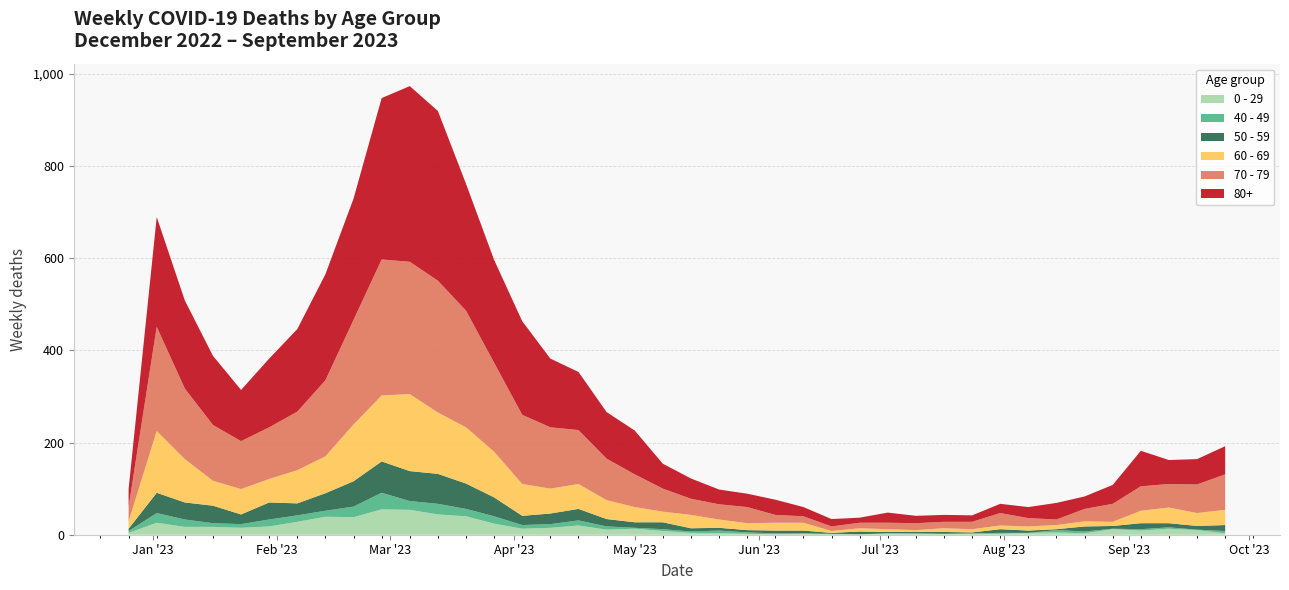

Reading right to left, extract all data points from this chart.

0 - 29: 3	10	13	9	12	3	5	4	2	2	2	2	3	1	1	2	1	2	3	4	8	13	11	20	15	13	24	40	44	54	55	38	39	28	18	15	17	17	26	4
40 - 49: 5	1	3	3	1	4	5	0	2	1	0	1	0	0	1	1	2	3	6	3	4	2	7	11	8	8	16	16	23	19	36	23	13	14	15	8	8	16	21	4
50 - 59: 13	8	9	13	6	11	2	5	8	2	4	3	3	6	2	6	6	5	6	7	15	12	16	25	23	20	41	55	65	65	68	55	38	26	37	21	38	37	44	5
60 - 69: 33	28	34	27	9	11	9	9	8	7	8	4	6	7	4	17	17	15	18	29	23	33	41	54	54	69	99	122	133	167	143	123	80	72	51	55	54	94	134	16
70 - 79: 77	62	51	53	39	27	12	18	27	16	14	15	14	12	10	14	17	35	33	35	50	71	90	117	133	150	193	253	286	287	295	227	165	127	112	104	121	153	226	32
80+: 61	55	52	77	41	27	36	24	20	14	15	16	22	11	16	20	33	29	32	44	54	95	101	126	149	203	223	275	368	381	350	263	230	179	149	111	150	191	238	38